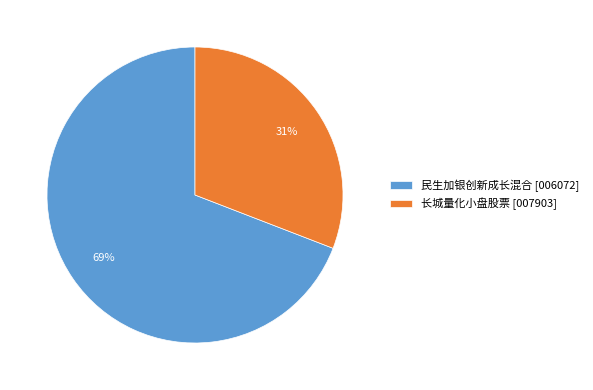

How many slices are in this pie chart?

2